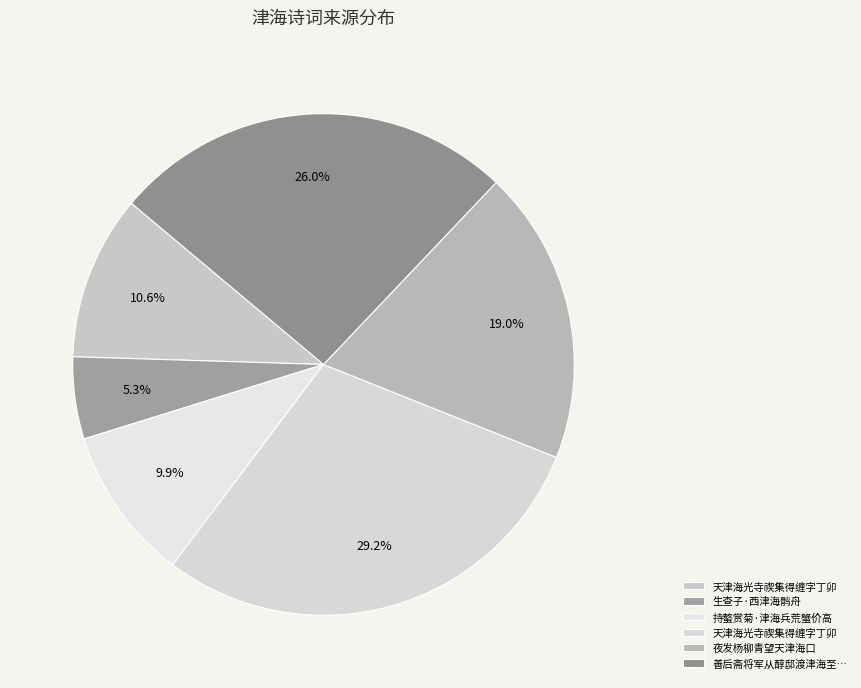

How many slices are in this pie chart?

6